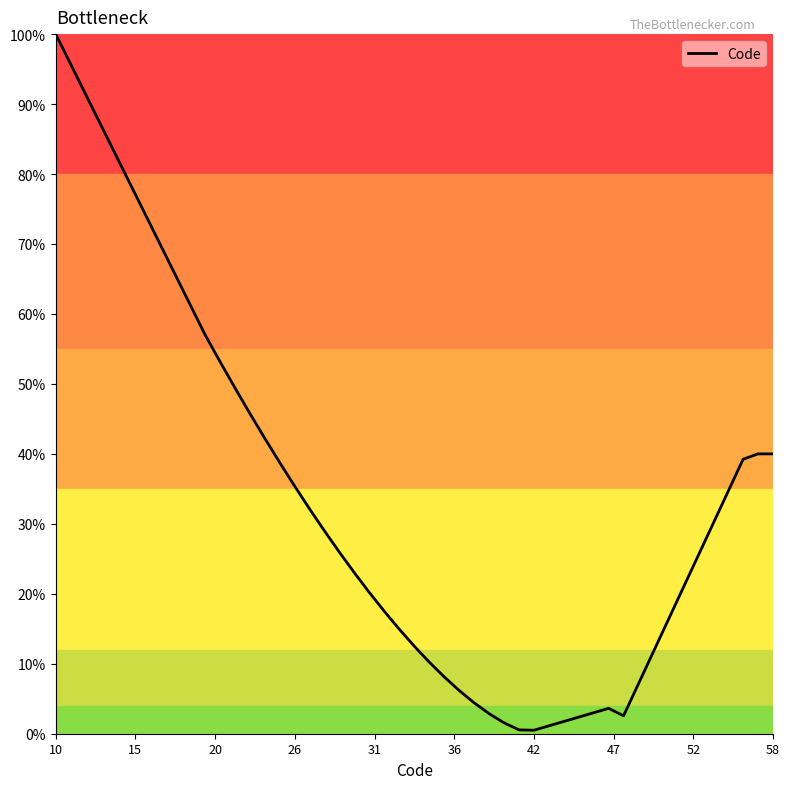

Is this an area chart (filled region under the line)?

No